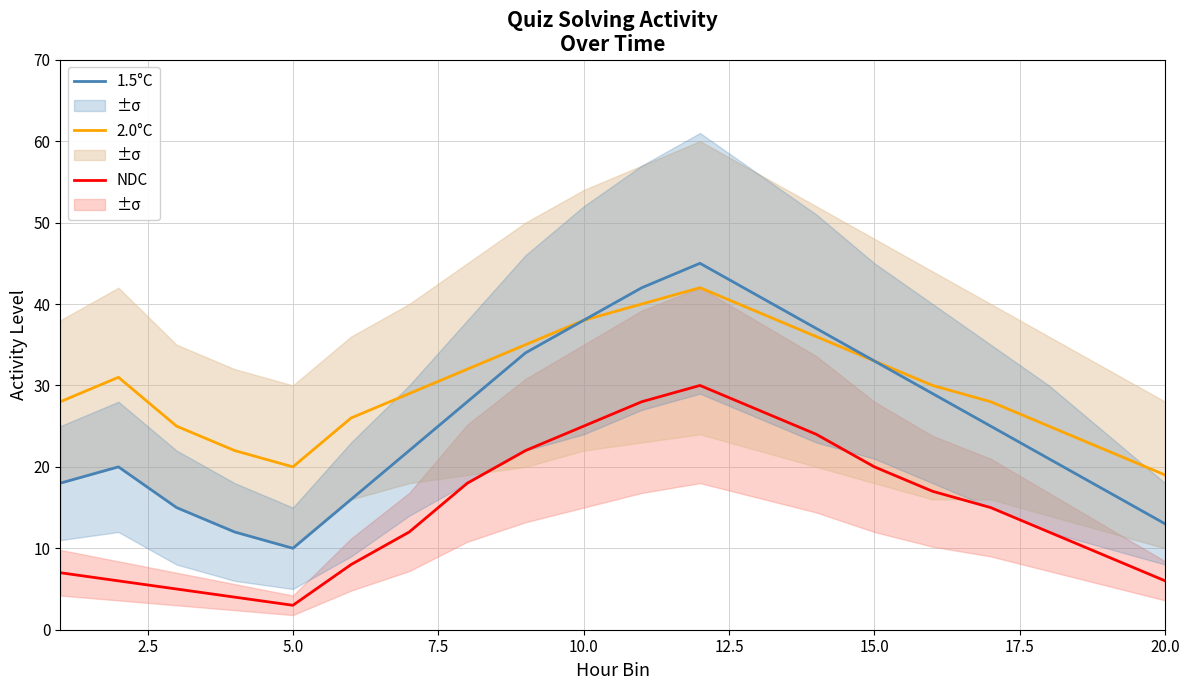

Which series has the widest spread of values?

1.5°C